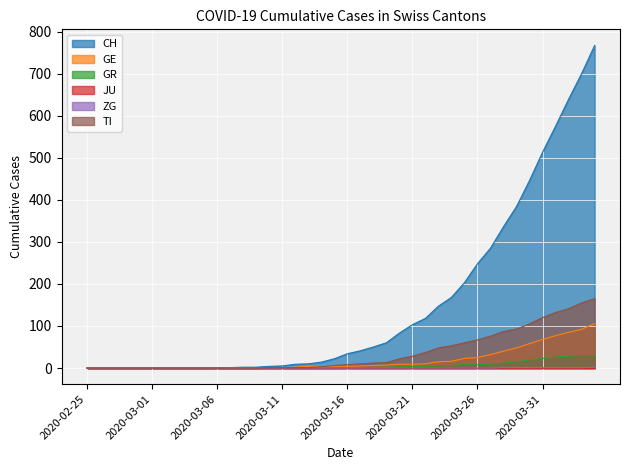

What is the label of the 23rd point from the left?

2020-03-18